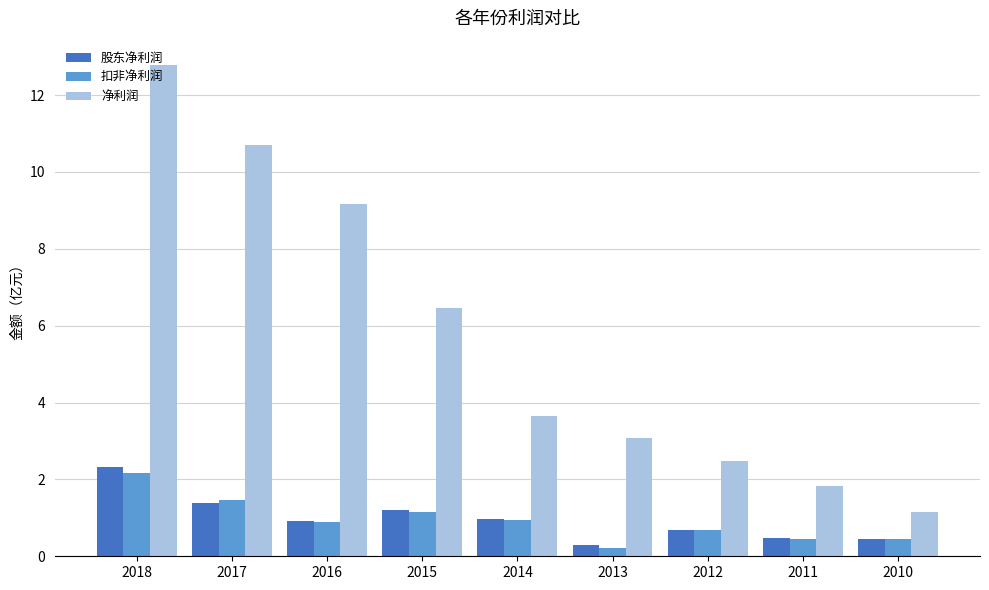

How many bars are there in total?

27